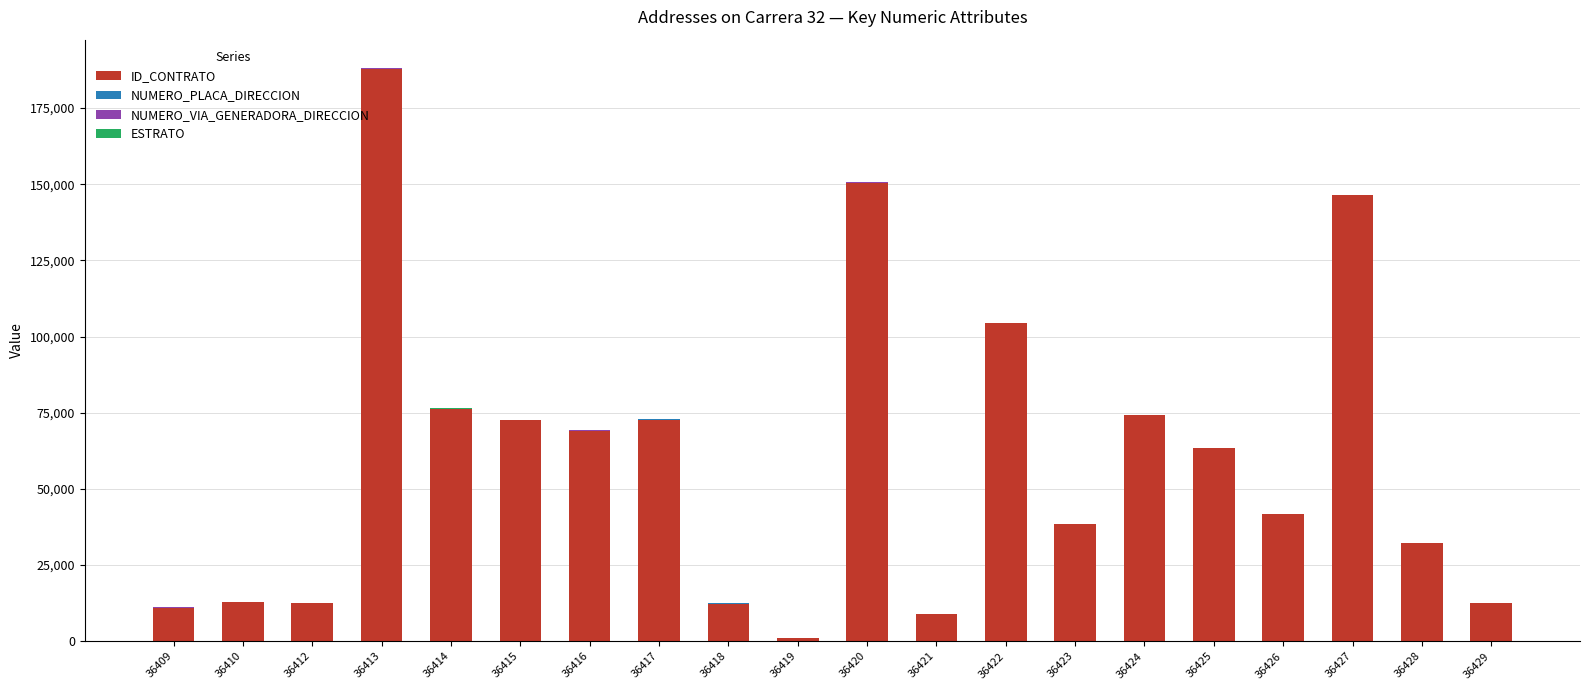

The value of ID_CONTRATO at 36424 is 74153. True or false?

True